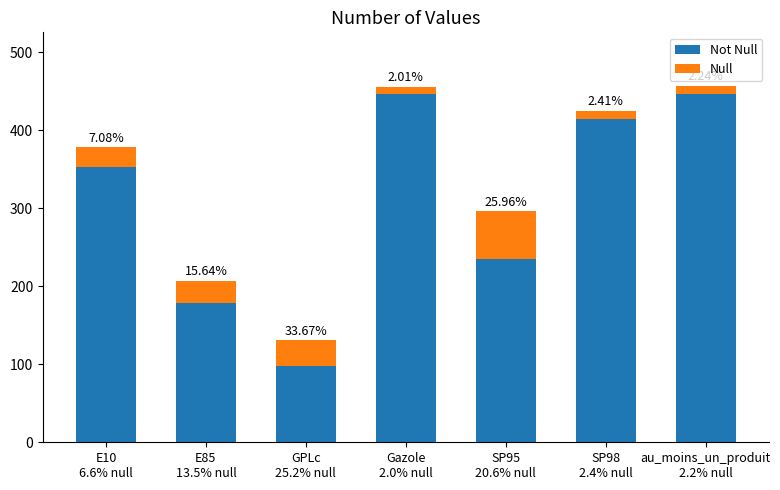

How many bars are there in total?

7